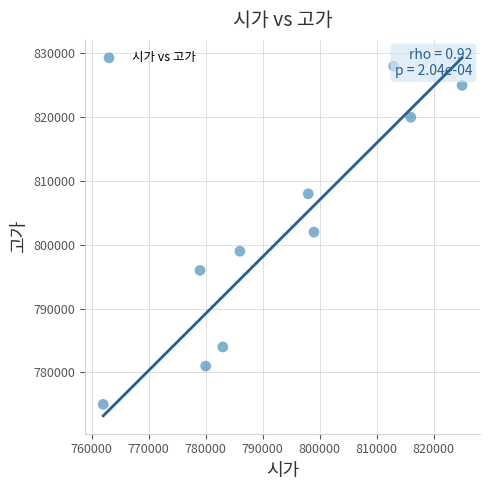

What is the range of X values (max minus min)?

63000